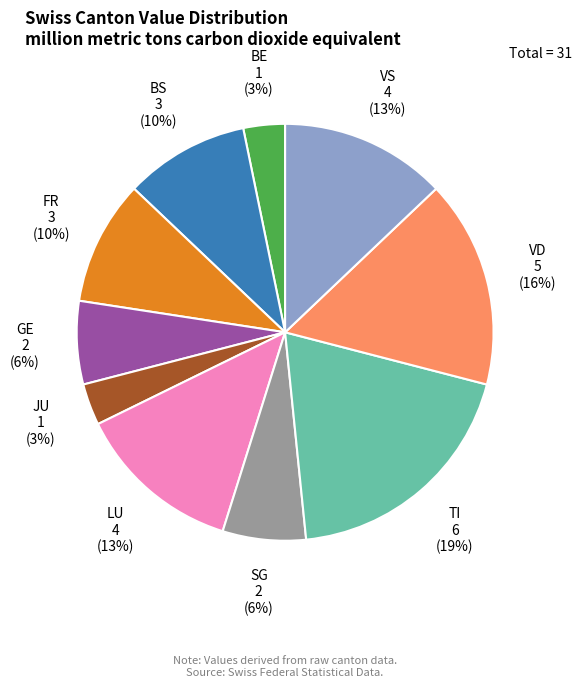

To the nearest percent, what is the combined percentage of SG and LU?

19%